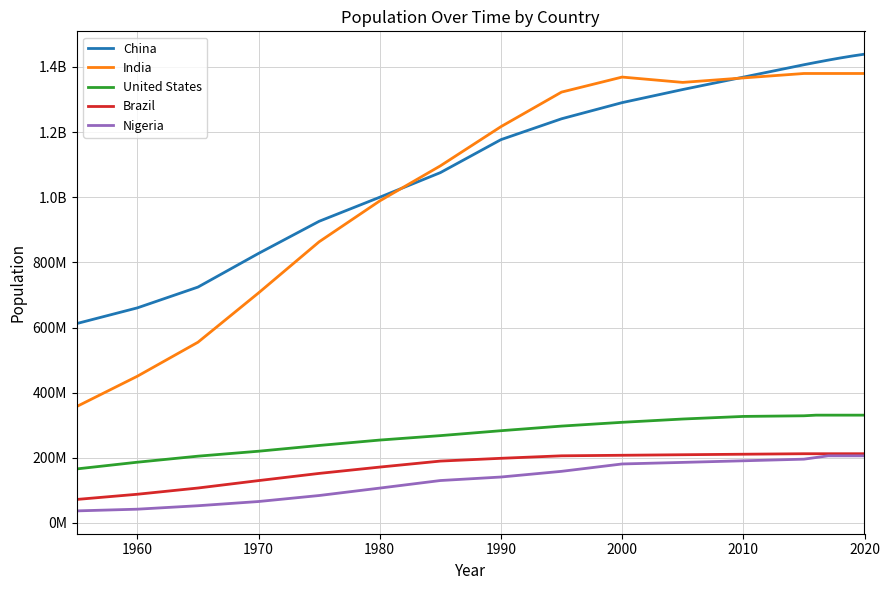

Is this an area chart (filled region under the line)?

No